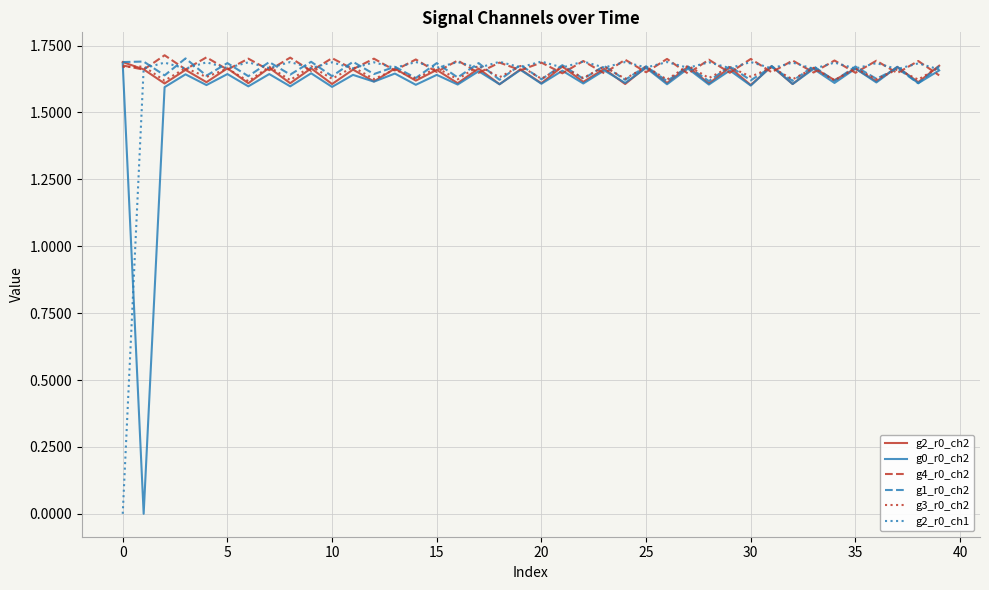

At which category is the sum across all series the highest?

31